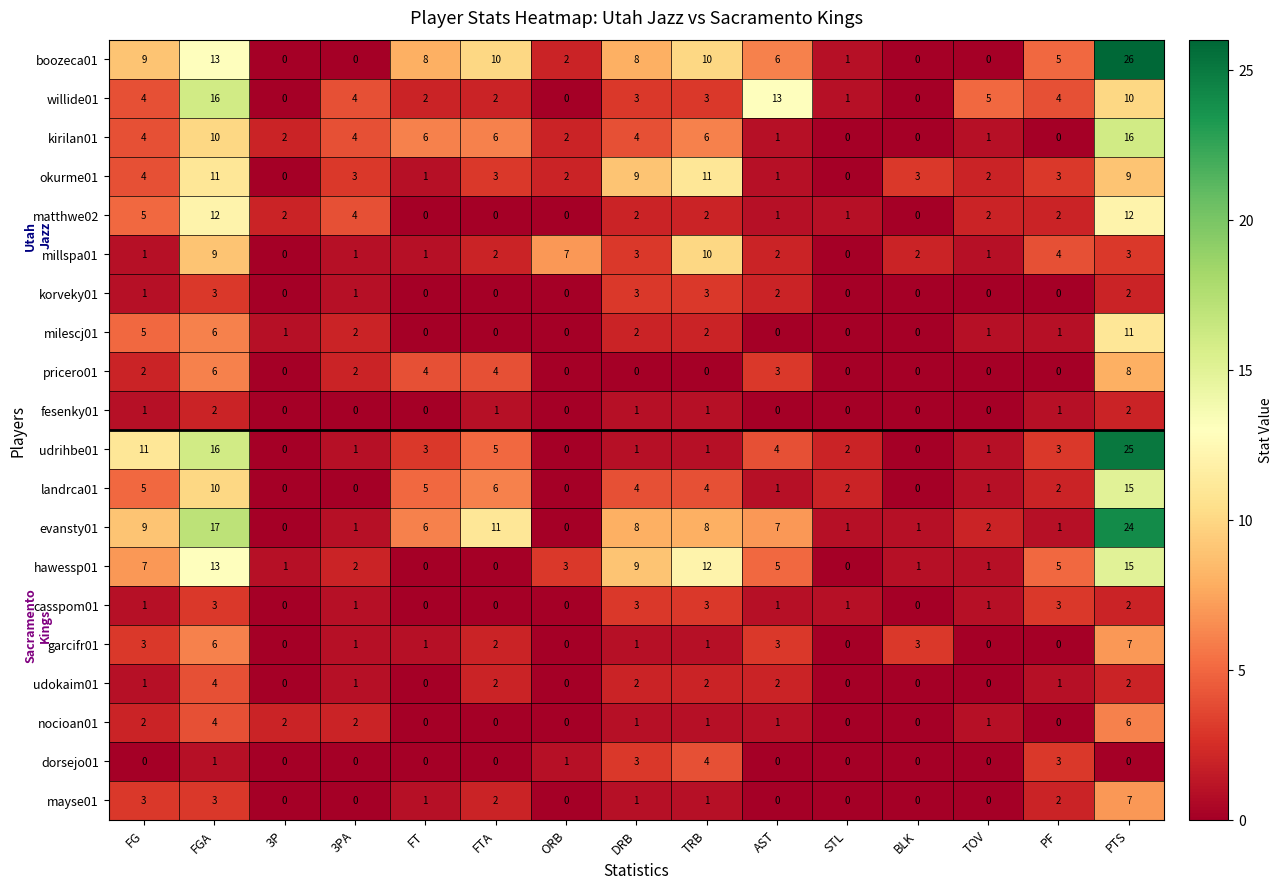

Which series has the widest spread of values?

boozeca01